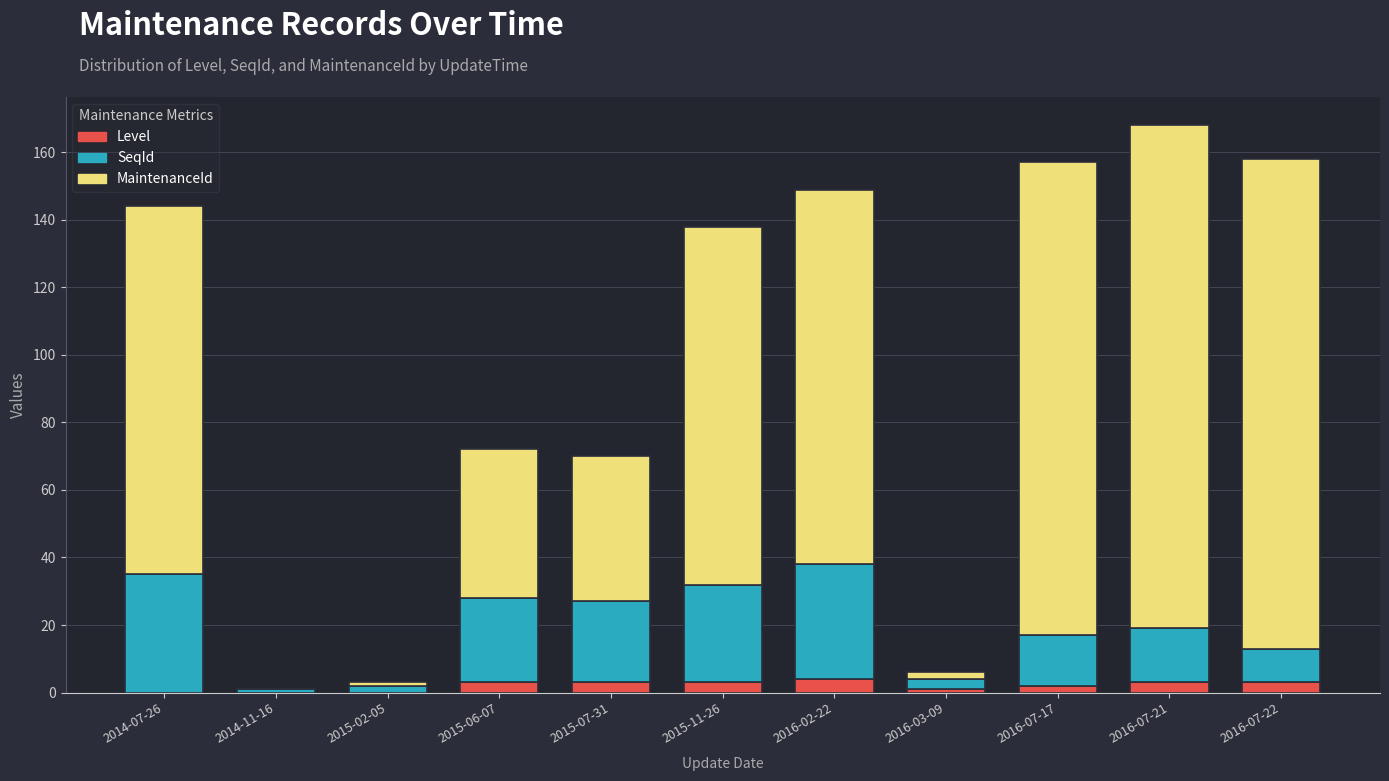

Is it true that Level equals 0 at 2014-07-26?

True